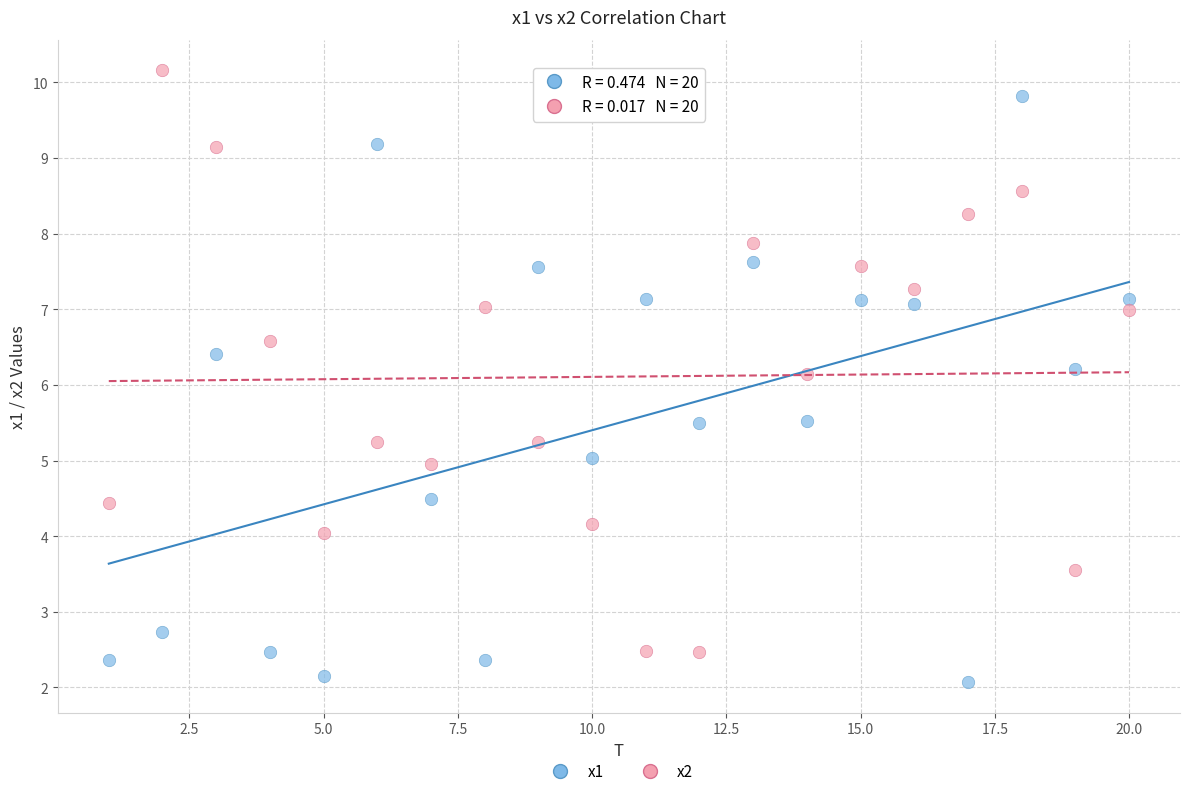

Across all data points, what is the range of X values (max minus min)?

19.0